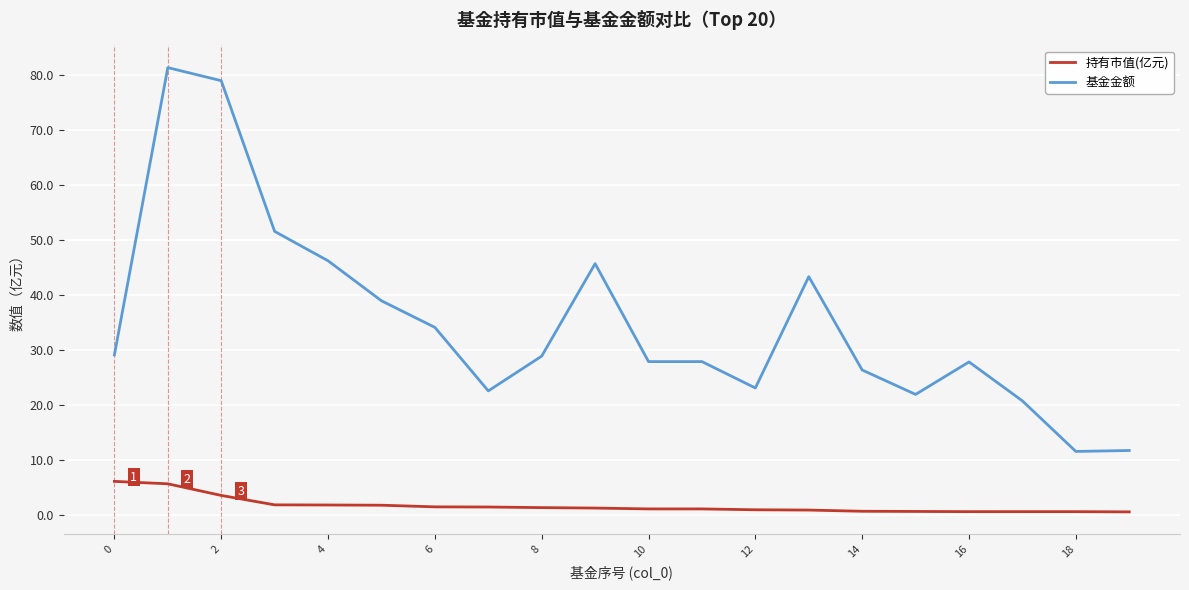

How many categories are shown in the chart?

20